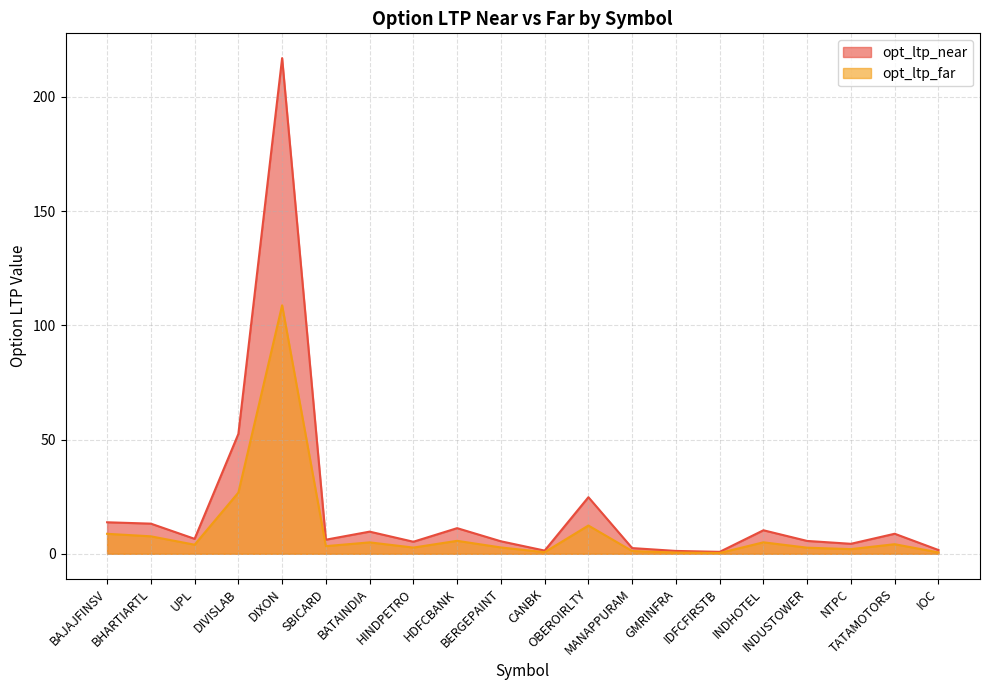

Which series has the largest total across all categories?

opt_ltp_near